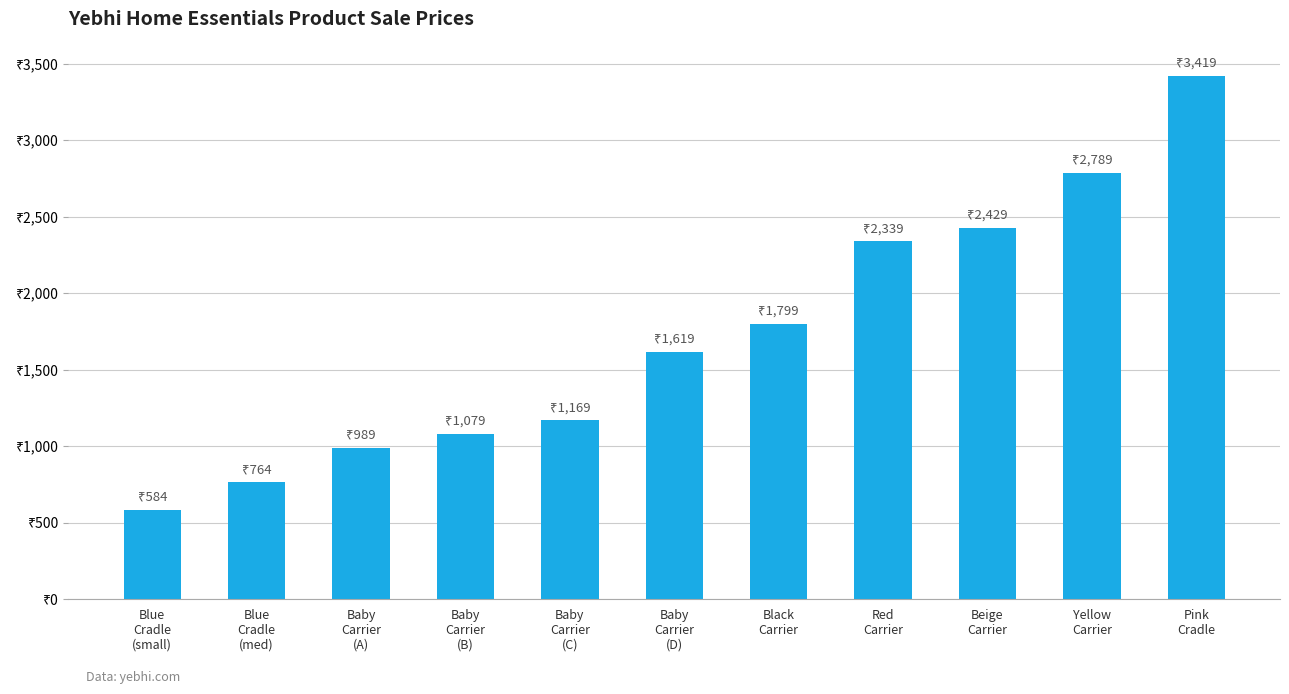

What is the difference between the values at Beige
Carrier and Red
Carrier?

90